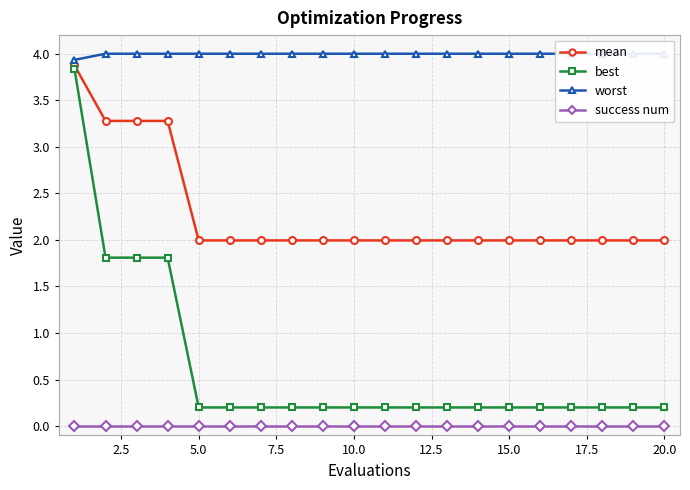

What is the spread (max minus min) of values at 12?

4.0